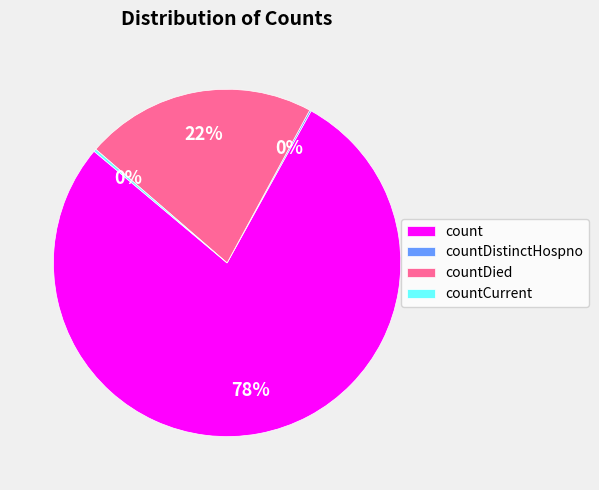

True or false: count accounts for 78% of the total.

True